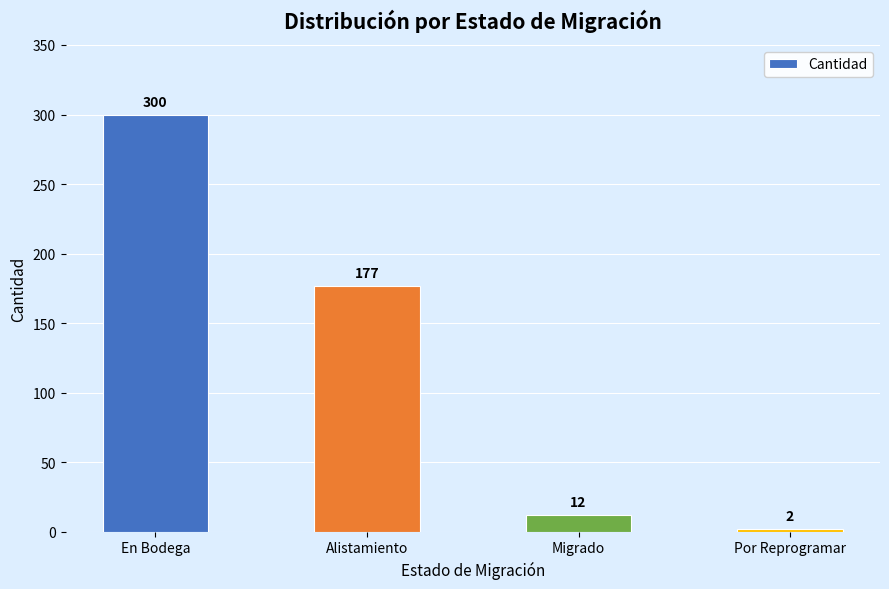

Reading left to right, transcribe all the data shown in this chart.

300	177	12	2